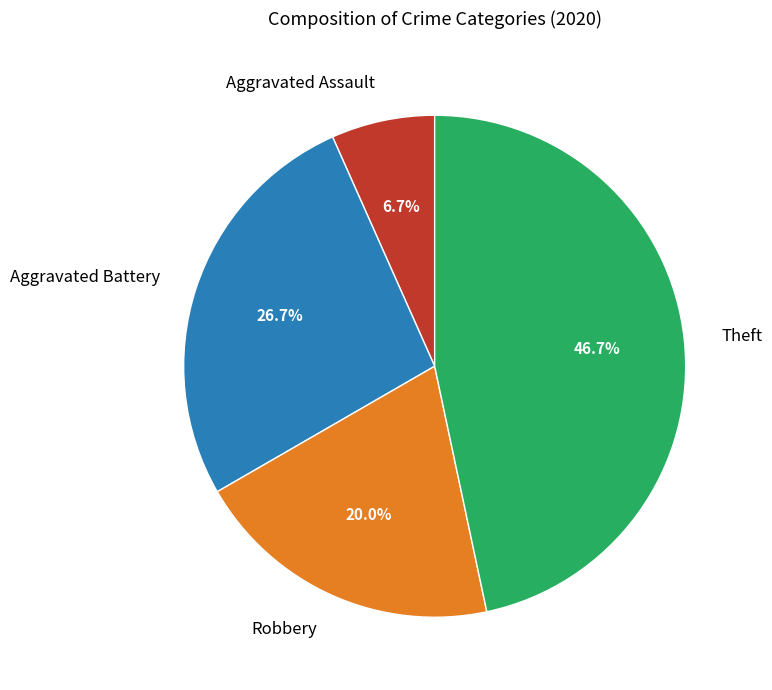

Count the number of slices in the pie.

4